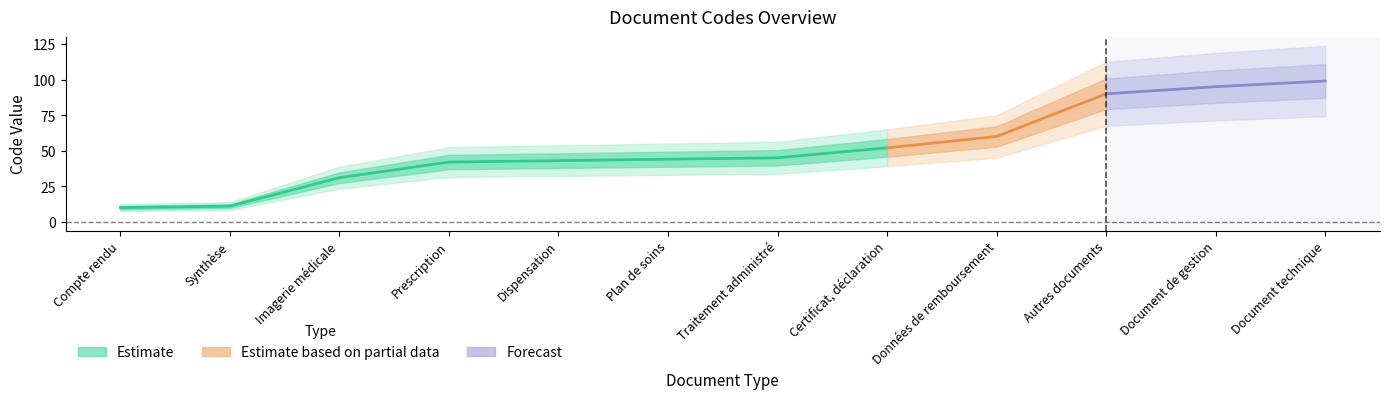

True or false: the data shows 45 at Traitement administré.

True